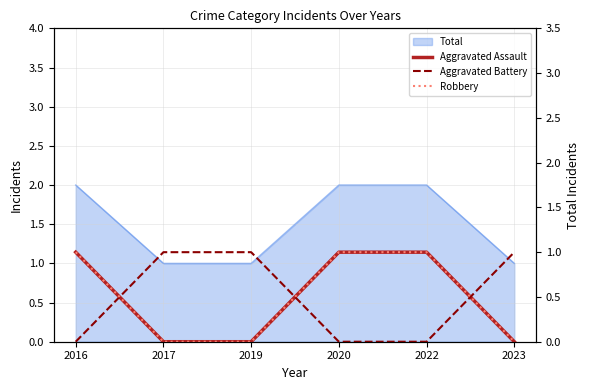

The Robbery series shows 0 at 2017. True or false?

True